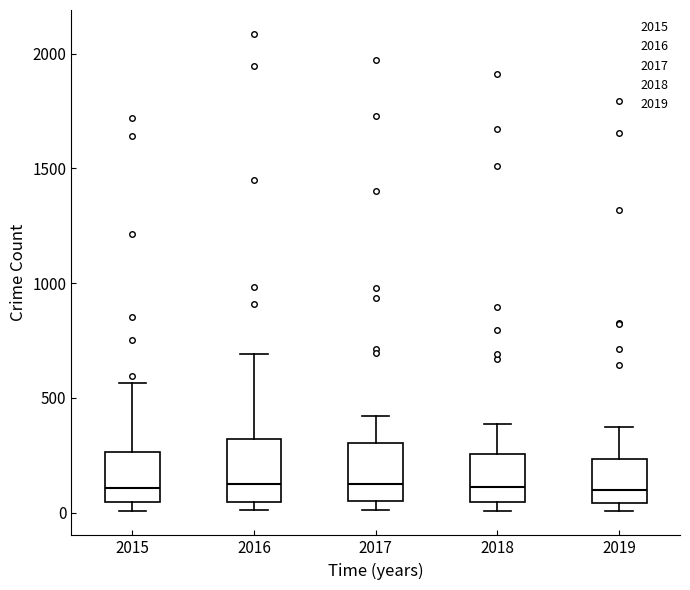

Reading left to right, transcribe this box plot: for each box, give where its median line is, the range the box spans, and where its two whiskers end, as read against the y-axis. The values are not printed on the chart, so give them approximately, as read against the axis.

2015: median 100, box 50 to 250, whiskers 0 to 550
2016: median 150, box 50 to 300, whiskers 0 to 700
2017: median 100, box 50 to 300, whiskers 0 to 400
2018: median 100, box 50 to 250, whiskers 0 to 400
2019: median 100, box 50 to 250, whiskers 0 to 400